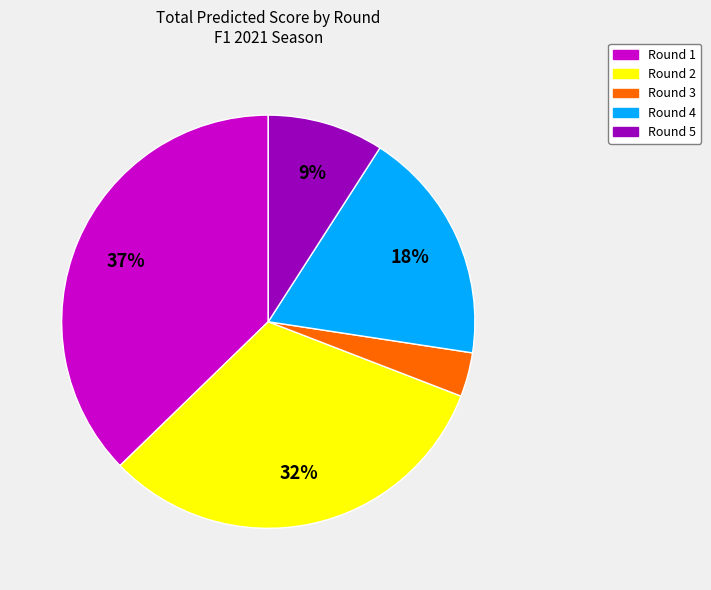

True or false: Round 5 accounts for 18% of the total.

False